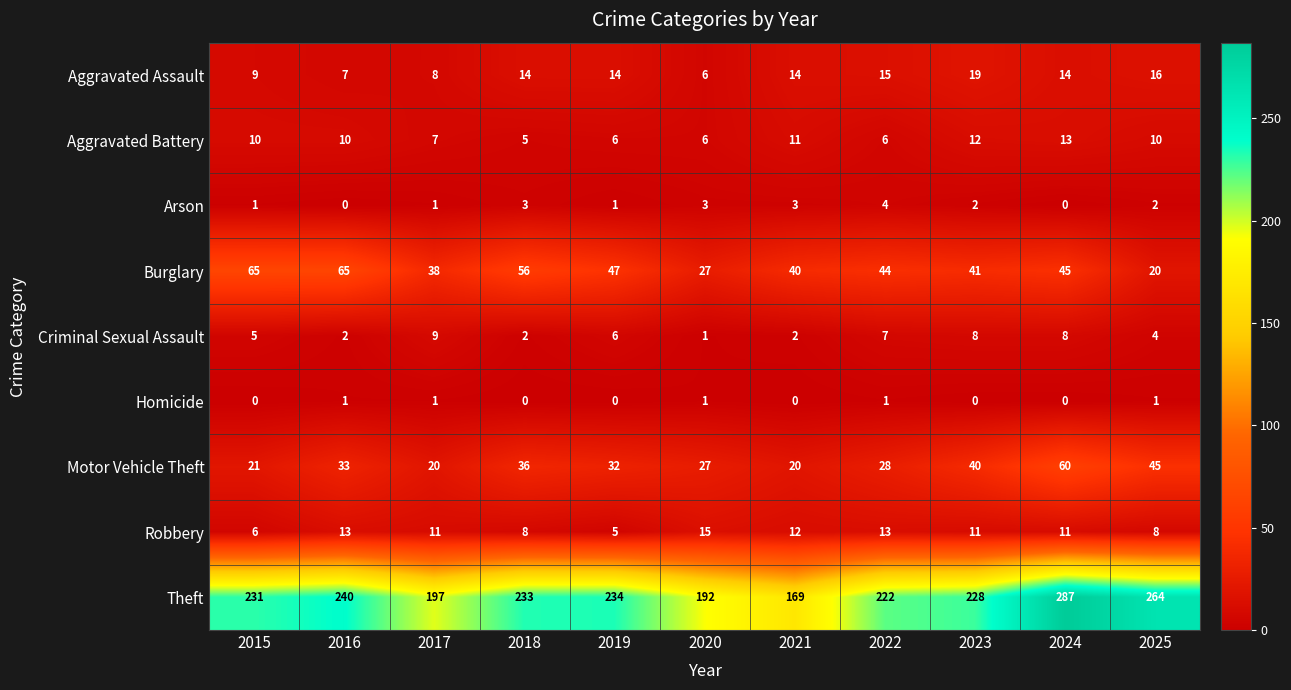

Which series has the largest range (max minus min)?

Theft